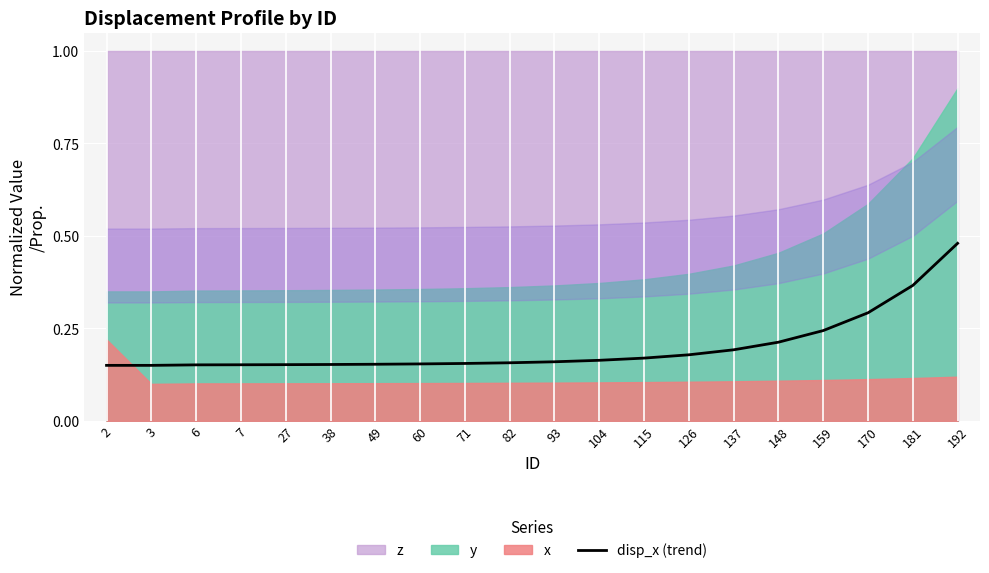

What is the smallest value displayed?

0.1